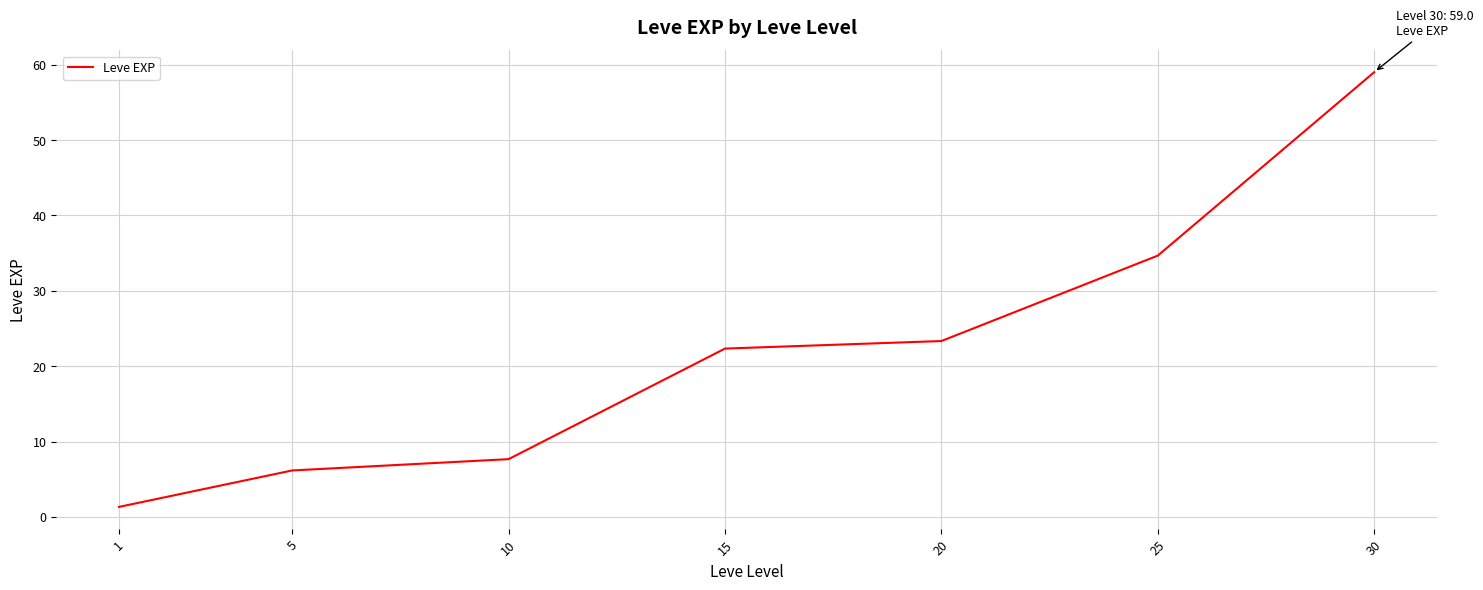

Between 25 and 10, which is larger?

25